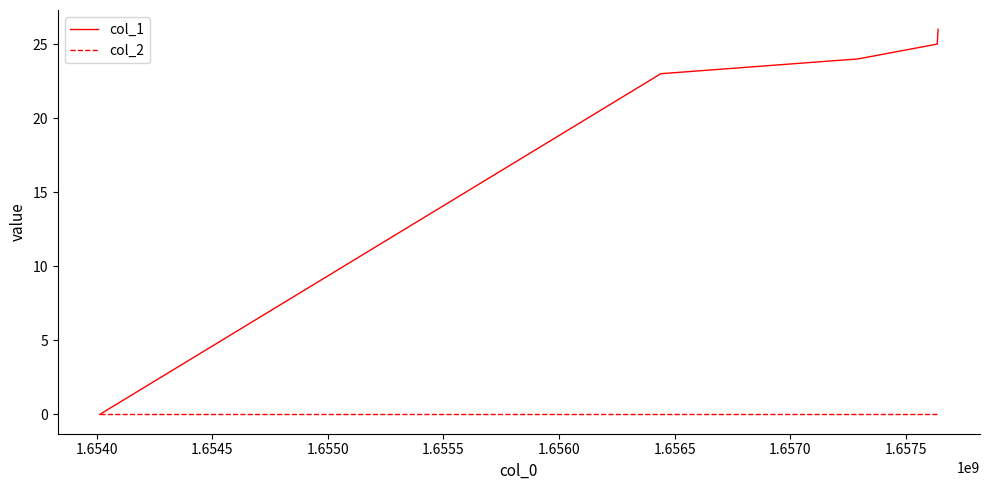

Which series has the largest total across all categories?

col_1